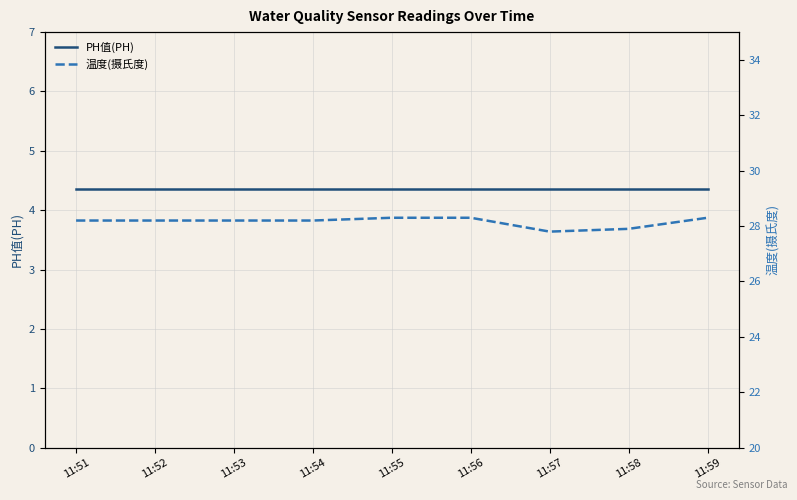

What is the difference between the second highest and second lowest values in the 温度(摄氏度) series?

0.4